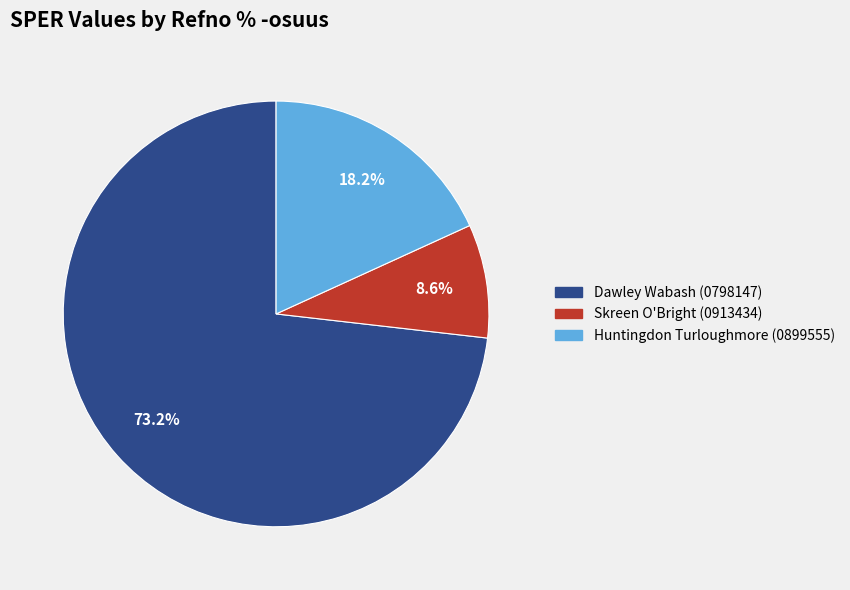

To the nearest percent, what is the difference between the Skreen O'Bright (0913434) and Huntingdon Turloughmore (0899555) slice percentages?

10%